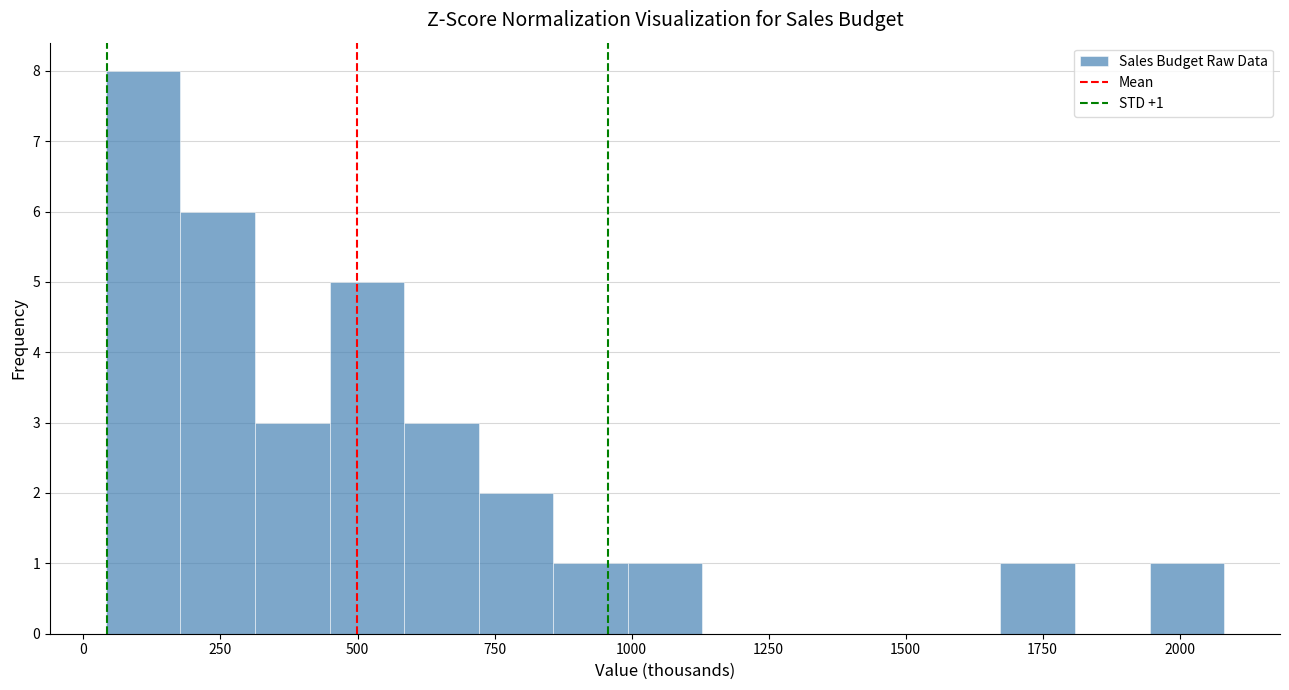

Read against the x-axis, roughly where is the centre of the tallest bar?

100